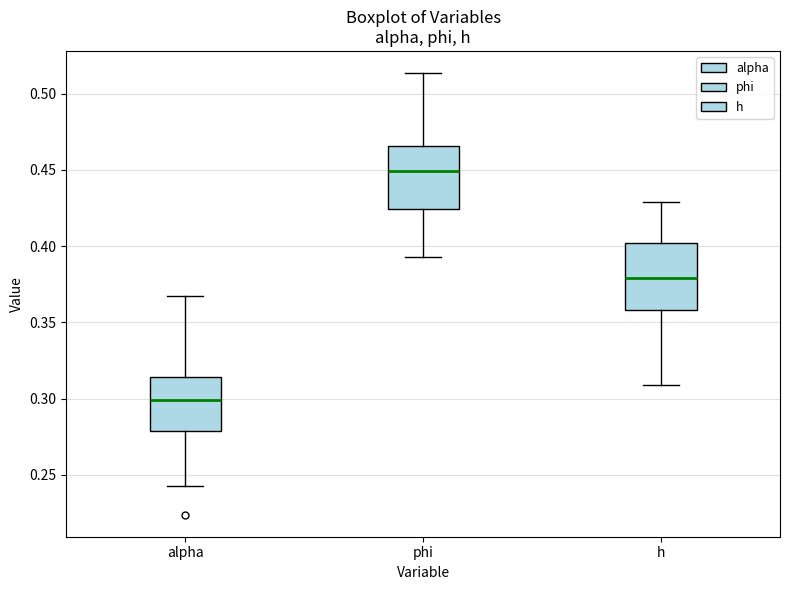

Reading left to right, read every box against the y-axis: the position of its median line, the range the box covers, and the ends of its whiskers. The values are not printed on the chart, so give them approximately, as read against the axis.

alpha: median 0.300, box 0.280 to 0.315, whiskers 0.240 to 0.370
phi: median 0.450, box 0.425 to 0.465, whiskers 0.395 to 0.515
h: median 0.380, box 0.360 to 0.400, whiskers 0.310 to 0.430